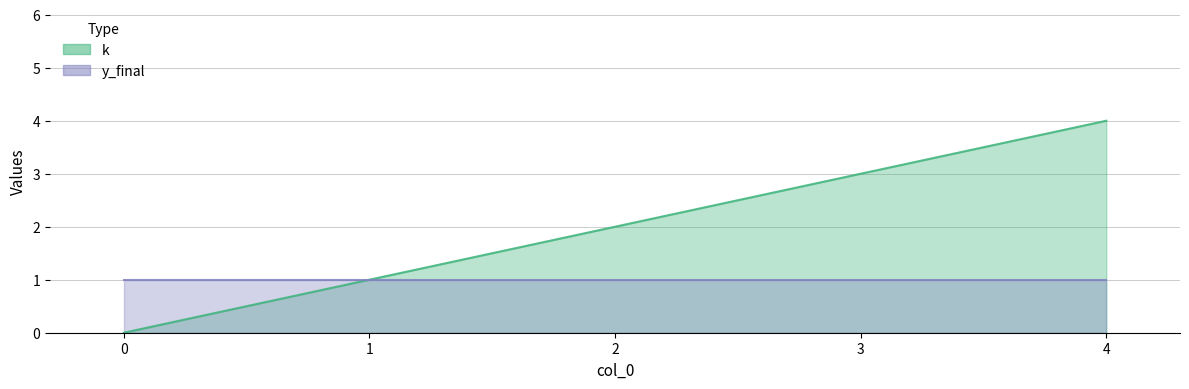

How many values are between 1 and 3?

3